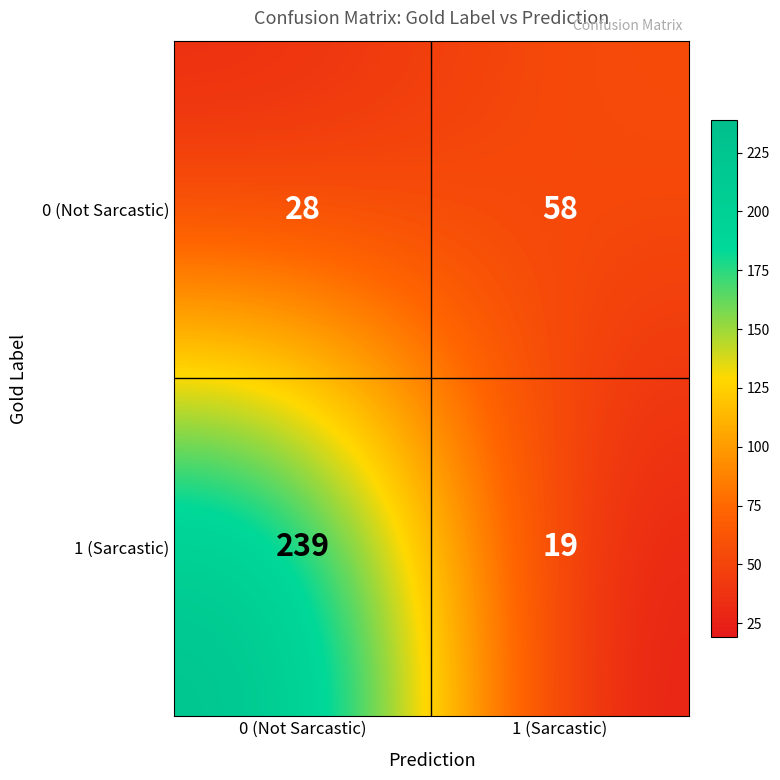

Count the number of data series in this chart.

2